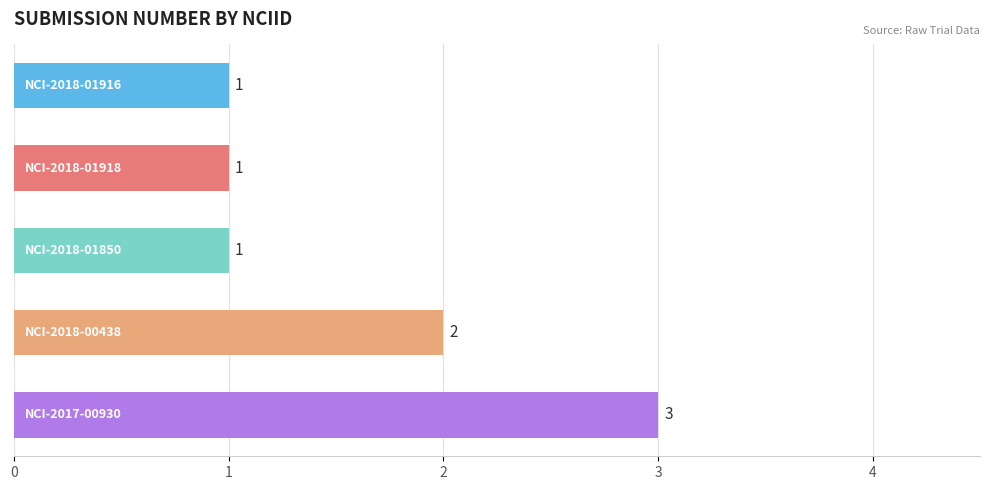

What is the sum of all values?

8